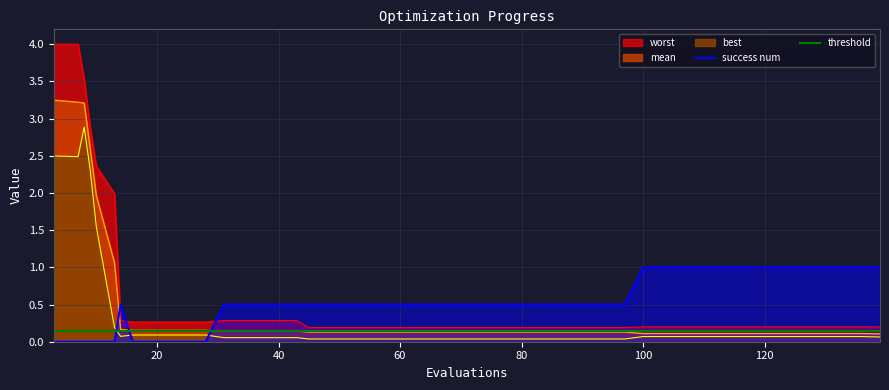

Is it true that success num equals 0.5 at 39?

True